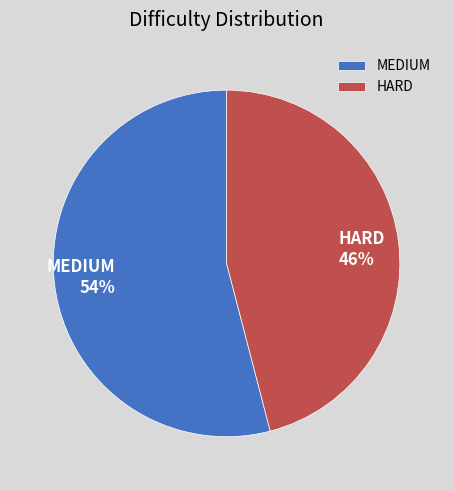

How many slices are in this pie chart?

2